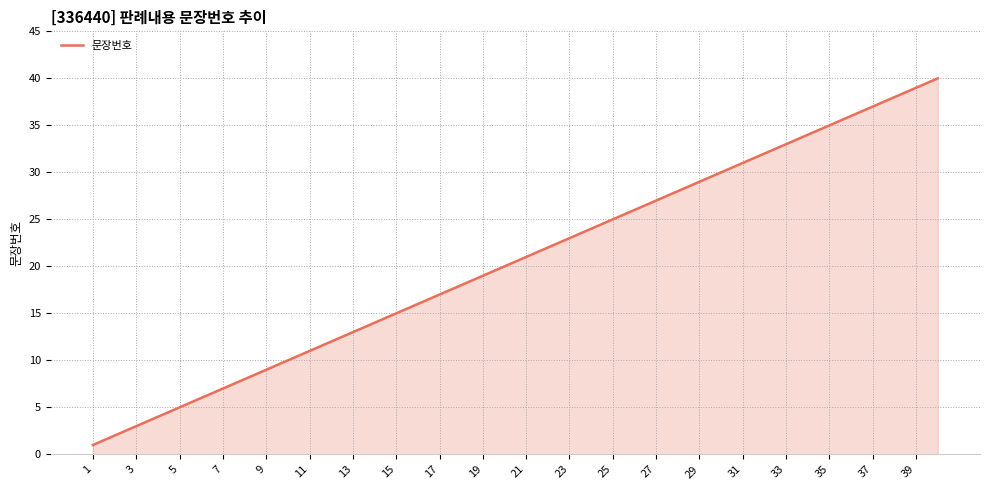

What is the greatest value displayed?

40